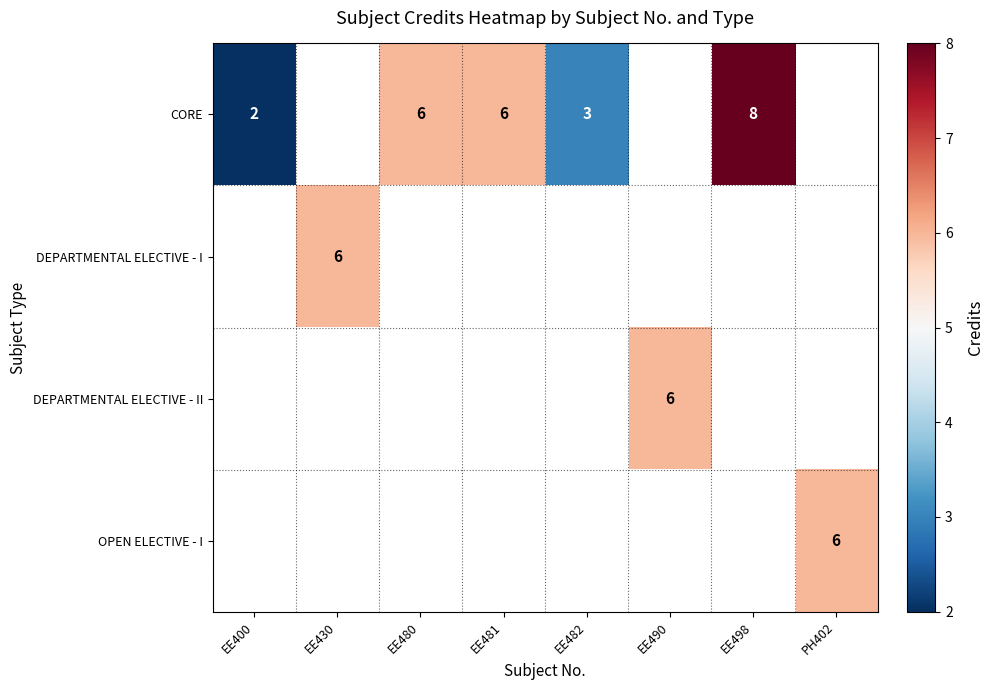

True or false: CORE has a value of 3 at EE482.

True